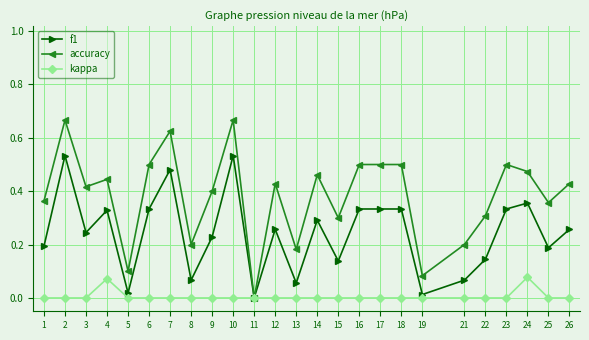

Is the value of kappa at 6 greater than the value of f1 at 22?

No